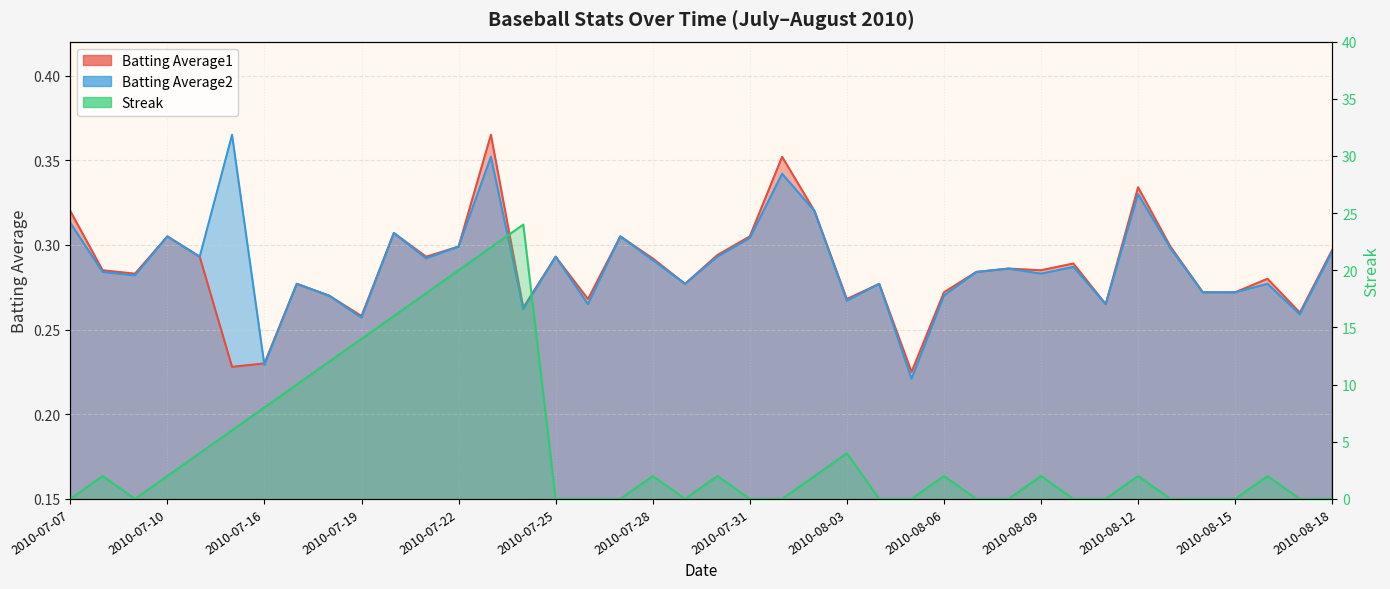

At how many categories does at least one series exceed 12?

6